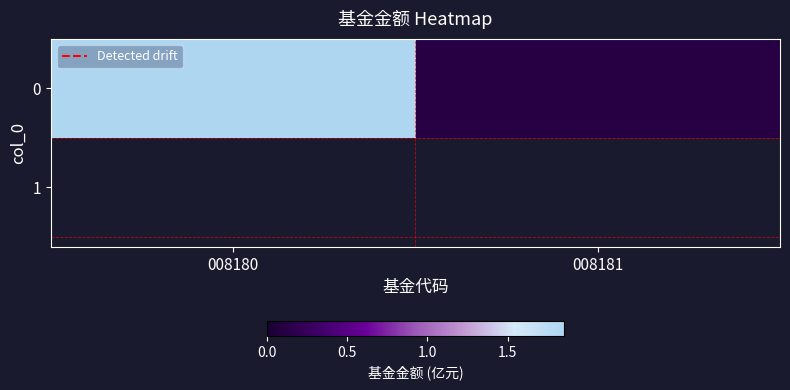

Reading left to right, what are all the values shown in this chart?

008180=1.9	008181=0.1